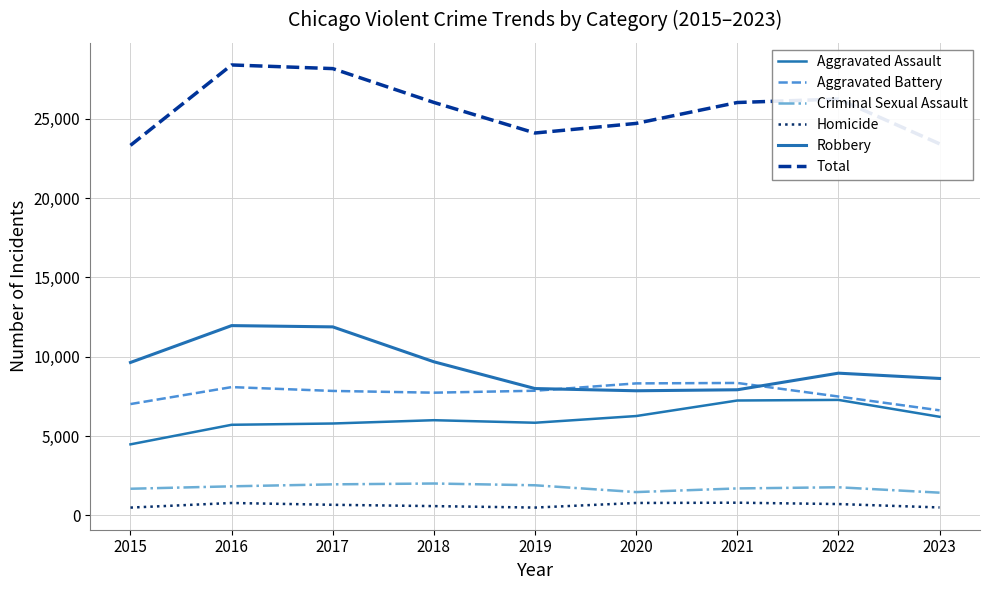

Reading left to right, extract all data points from this chart.

Aggravated Assault: 2015=4480	2016=5712	2017=5793	2018=6001	2019=5841	2020=6263	2021=7242	2022=7280	2023=6217
Aggravated Battery: 2015=7018	2016=8086	2017=7845	2018=7735	2019=7857	2020=8320	2021=8347	2022=7493	2023=6624
Criminal Sexual Assault: 2015=1683	2016=1836	2017=1960	2018=2013	2019=1902	2020=1473	2021=1703	2022=1776	2023=1436
Homicide: 2015=496	2016=786	2017=672	2018=589	2019=498	2020=787	2021=804	2022=719	2023=505
Robbery: 2015=9638	2016=11960	2017=11880	2018=9681	2019=7995	2020=7855	2021=7918	2022=8964	2023=8631
Total: 2015=23315	2016=28380	2017=28150	2018=26019	2019=24093	2020=24698	2021=26014	2022=26232	2023=23413